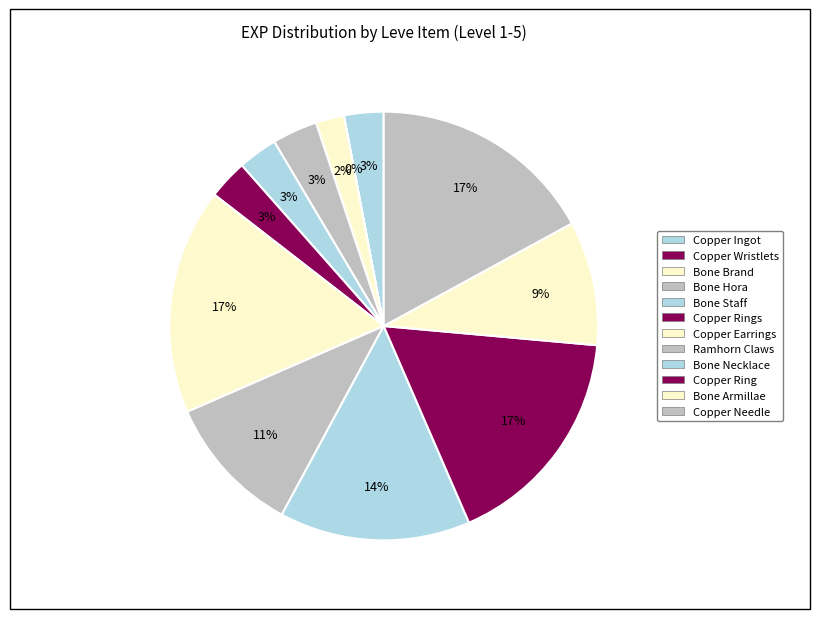

Count the number of slices in the pie.

12